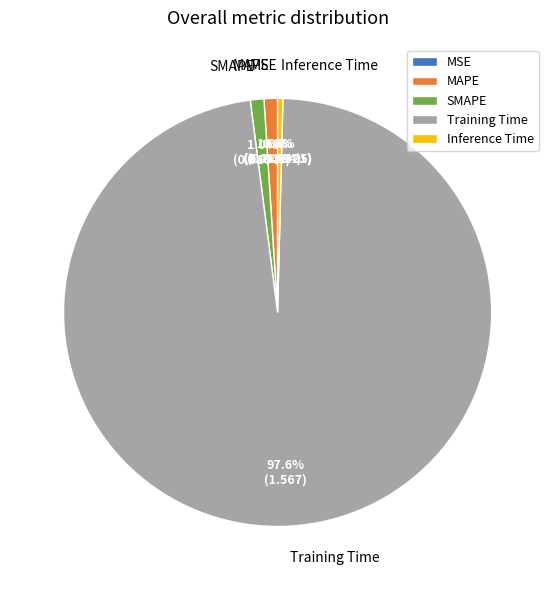

Which slice is the largest?

Training Time